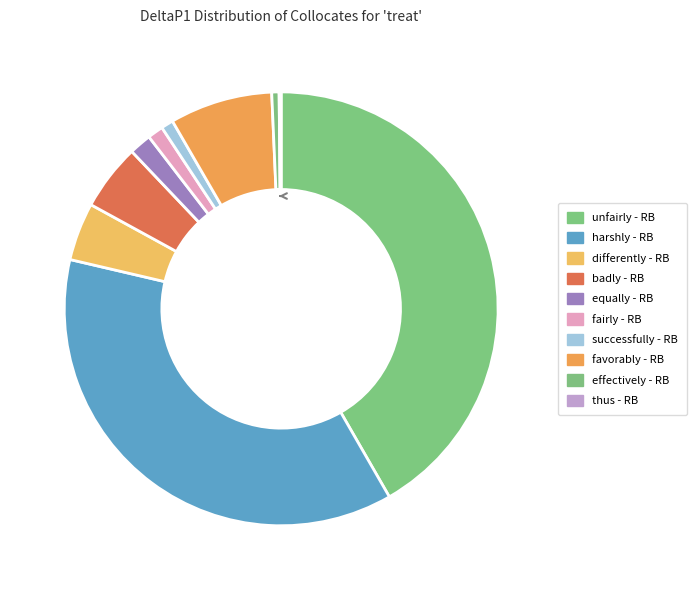

Which slice is the smallest?

thus